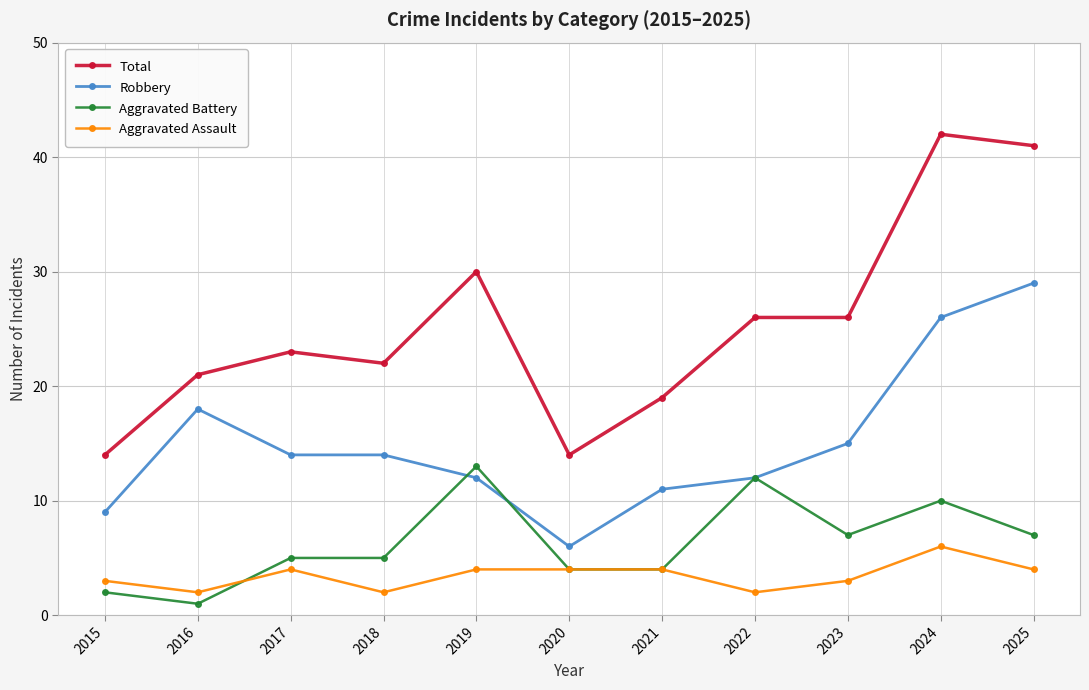

Between 2022 and 2024, which series saw the biggest shift?

Total